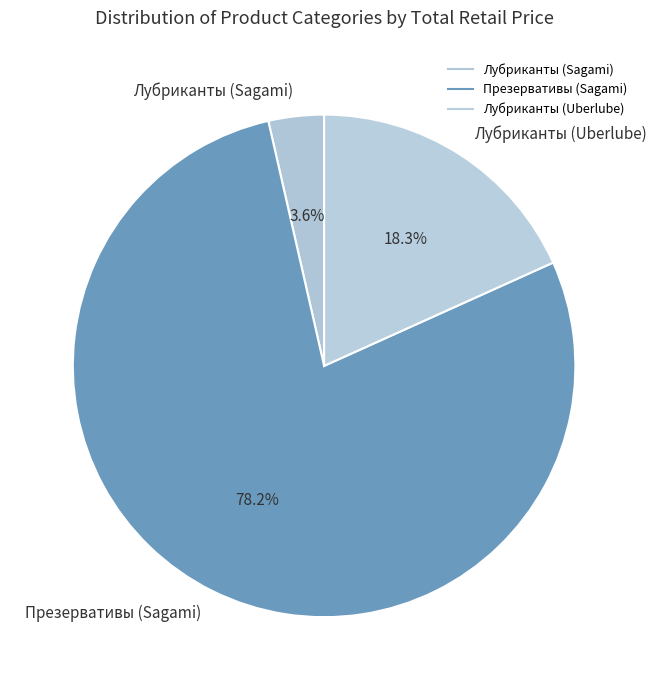

What is the smallest slice in the pie chart?

Лубриканты (Sagami)